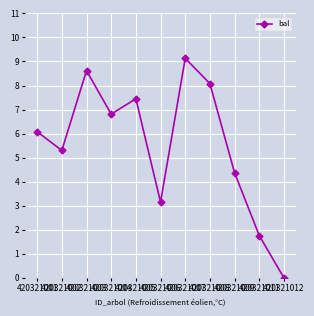

Rank the categories by value from lowest to highest.

420321012, 420321011, 420321006, 420321009, 420321002, 420321001, 420321004, 420321005, 420321008, 420321003, 420321007